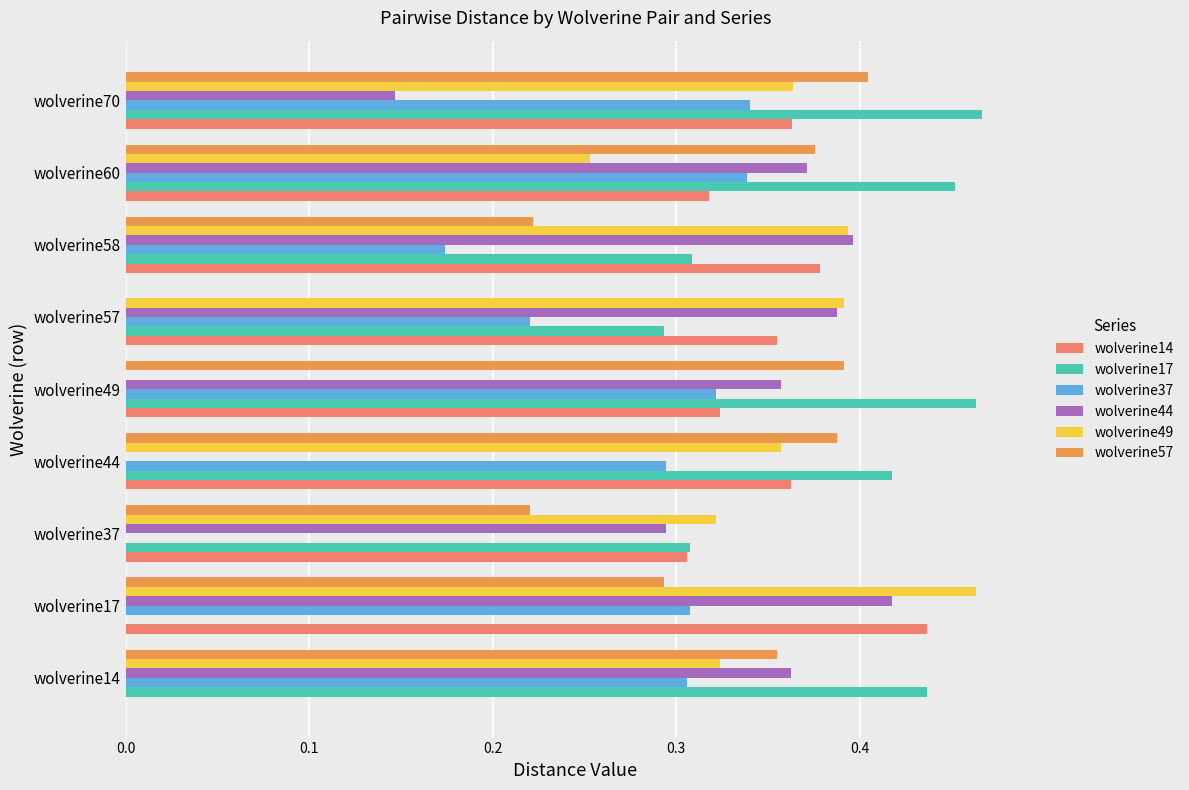

Which series has the largest total across all categories?

wolverine17